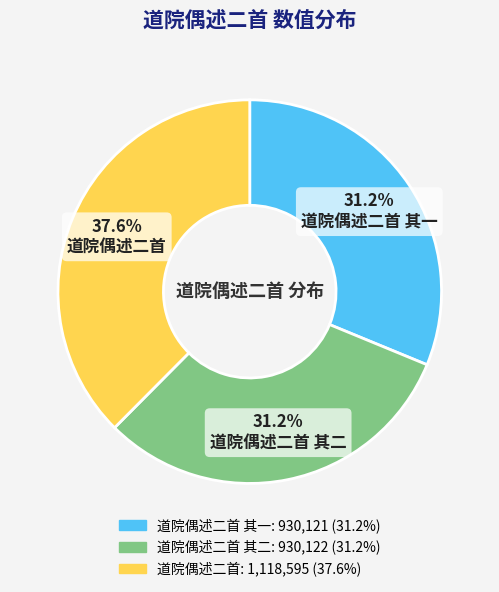

Count the number of slices in the pie.

3